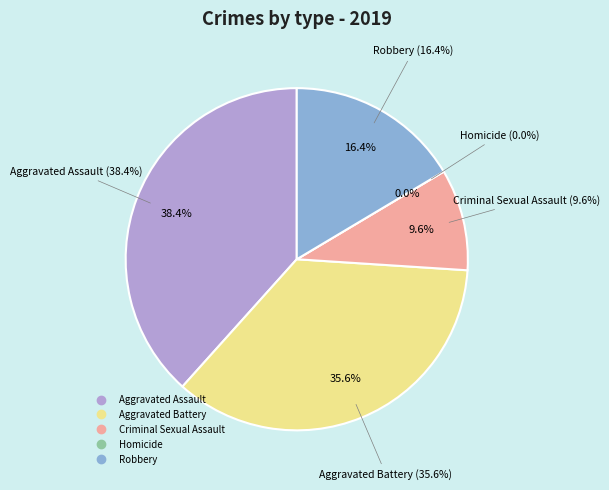

What portion of the pie excludes Criminal Sexual Assault?

90.4%